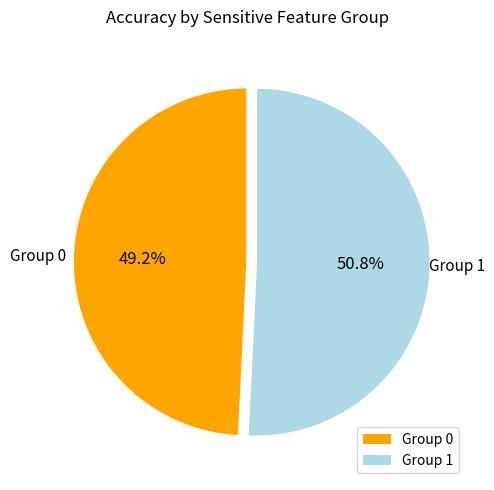

How many segments does this pie chart have?

2